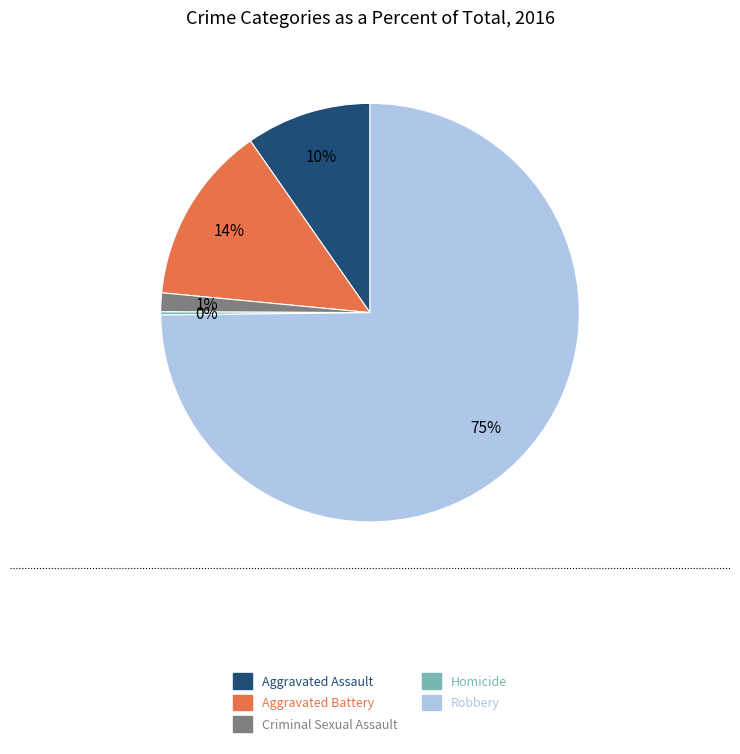

Is Robbery the majority of the pie?

Yes